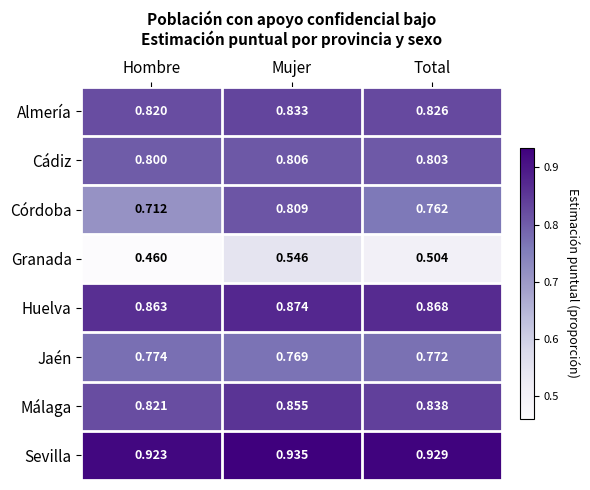

Where is Málaga nearest to the value 0?

Hombre